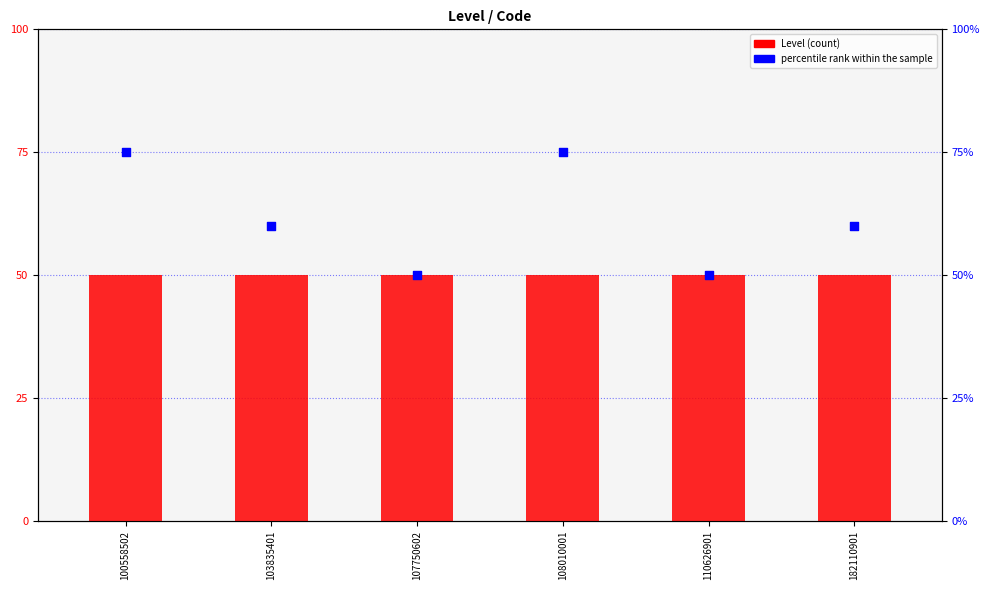

At how many categories does at least one series exceed 40?

6